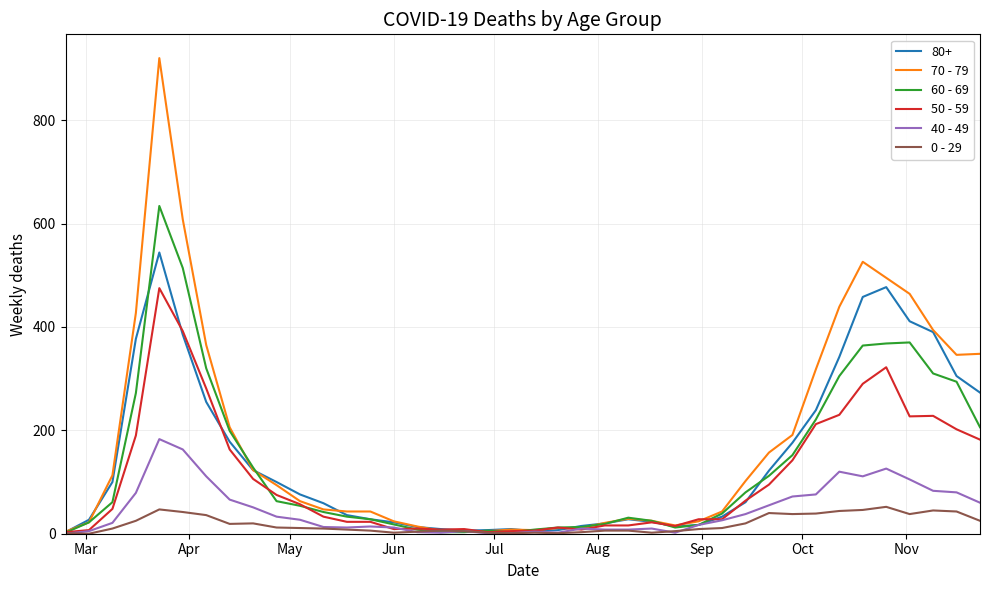

List the series in order of their peak value, lowest first.

0 - 29, 40 - 49, 50 - 59, 80+, 60 - 69, 70 - 79